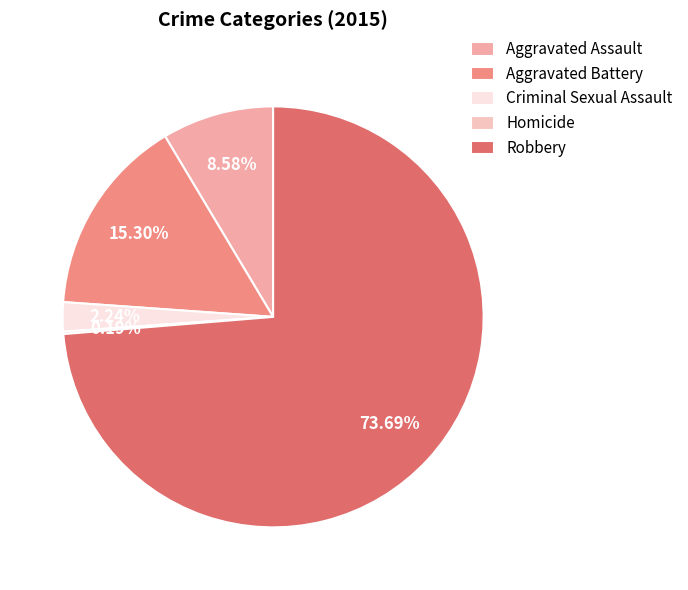

What is the largest slice in the pie chart?

Robbery